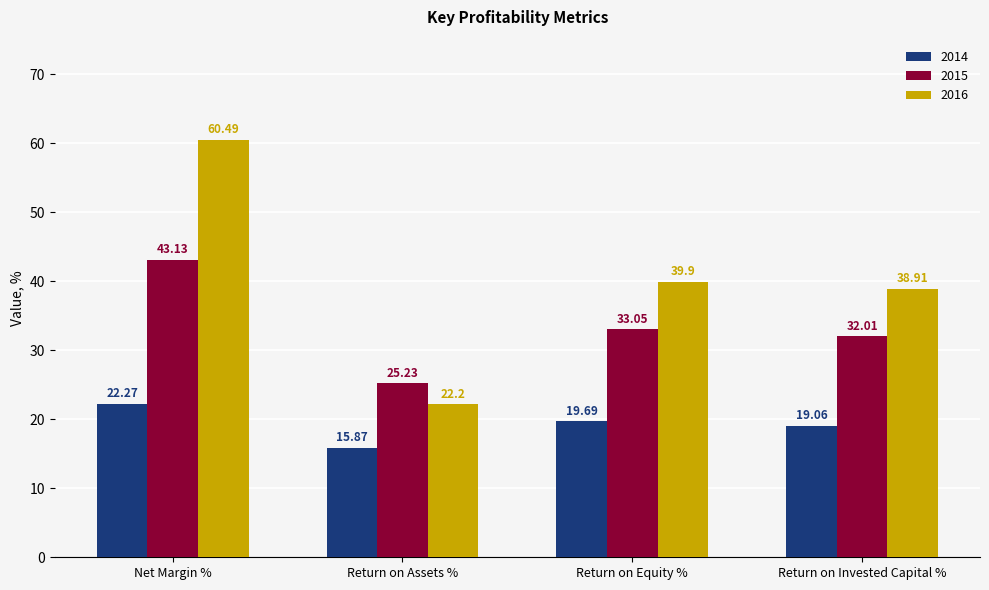

The 2016 series shows 60.5 at Net Margin %. True or false?

True